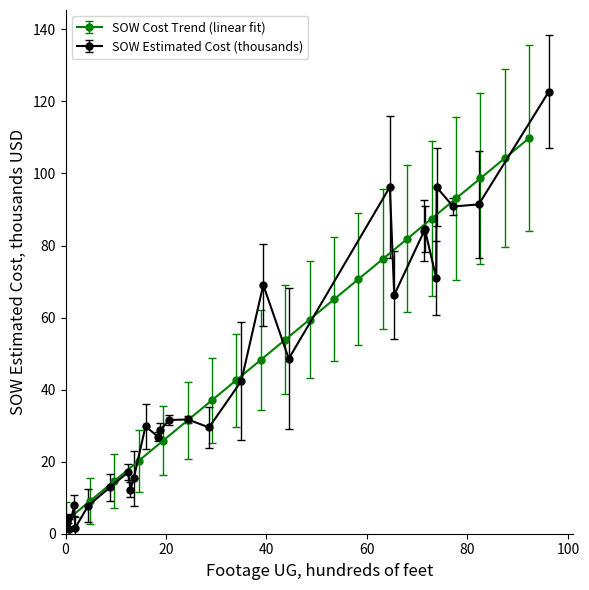

What is the value of the SOW Cost Trend (linear fit) point at the 20th from the left?

109.9